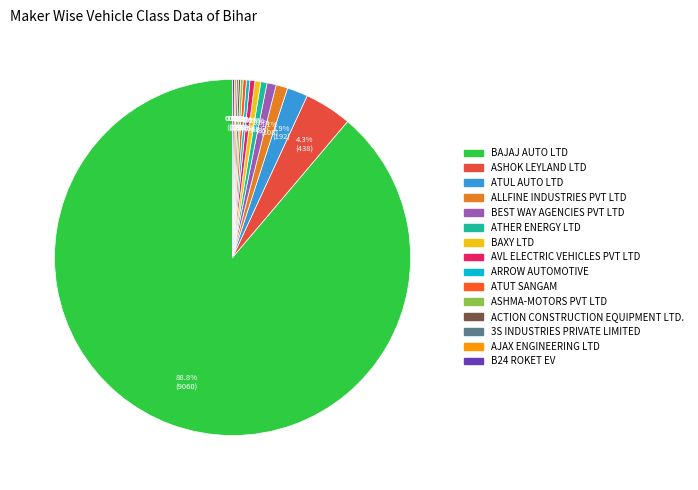

What is the majority slice?

BAJAJ AUTO LTD